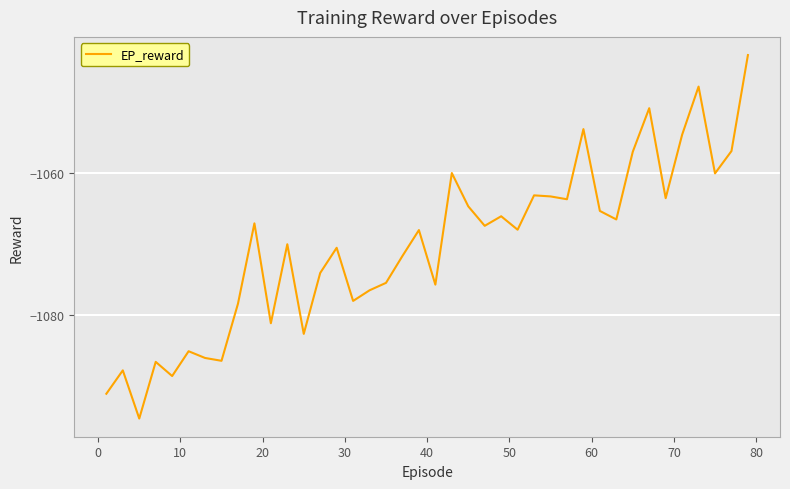

What is the maximum value shown in the chart?

-1043.3